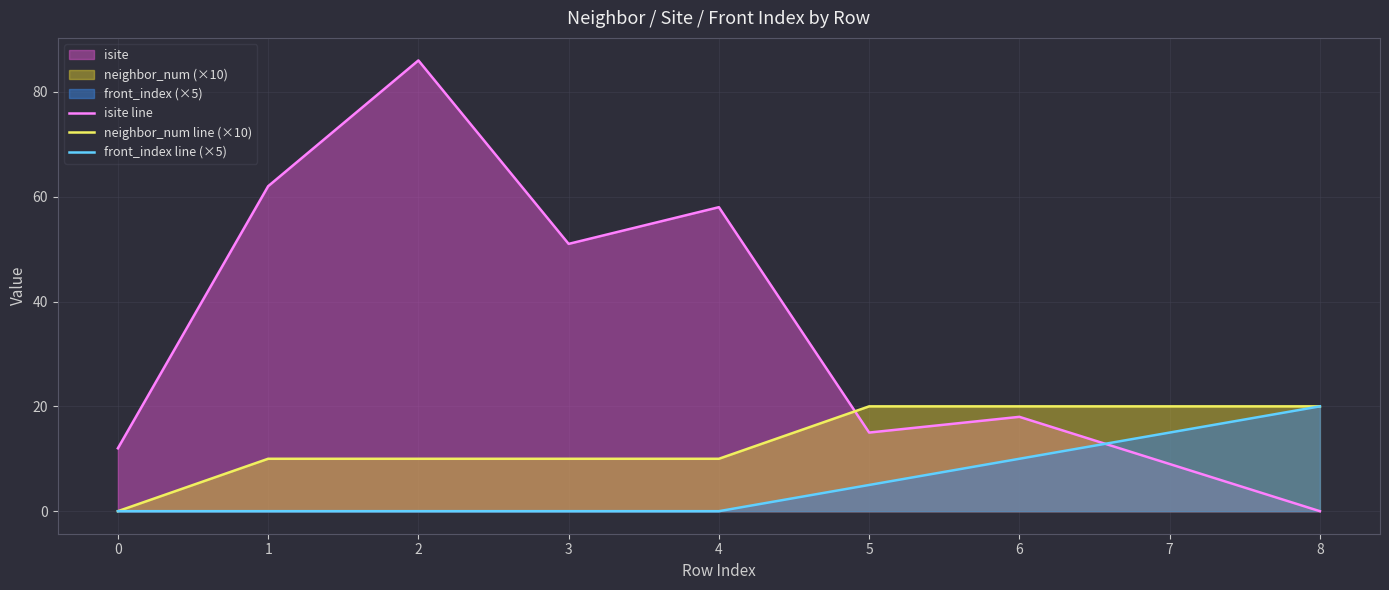

How many front_index line (×5) values are between 0 and 10?

7